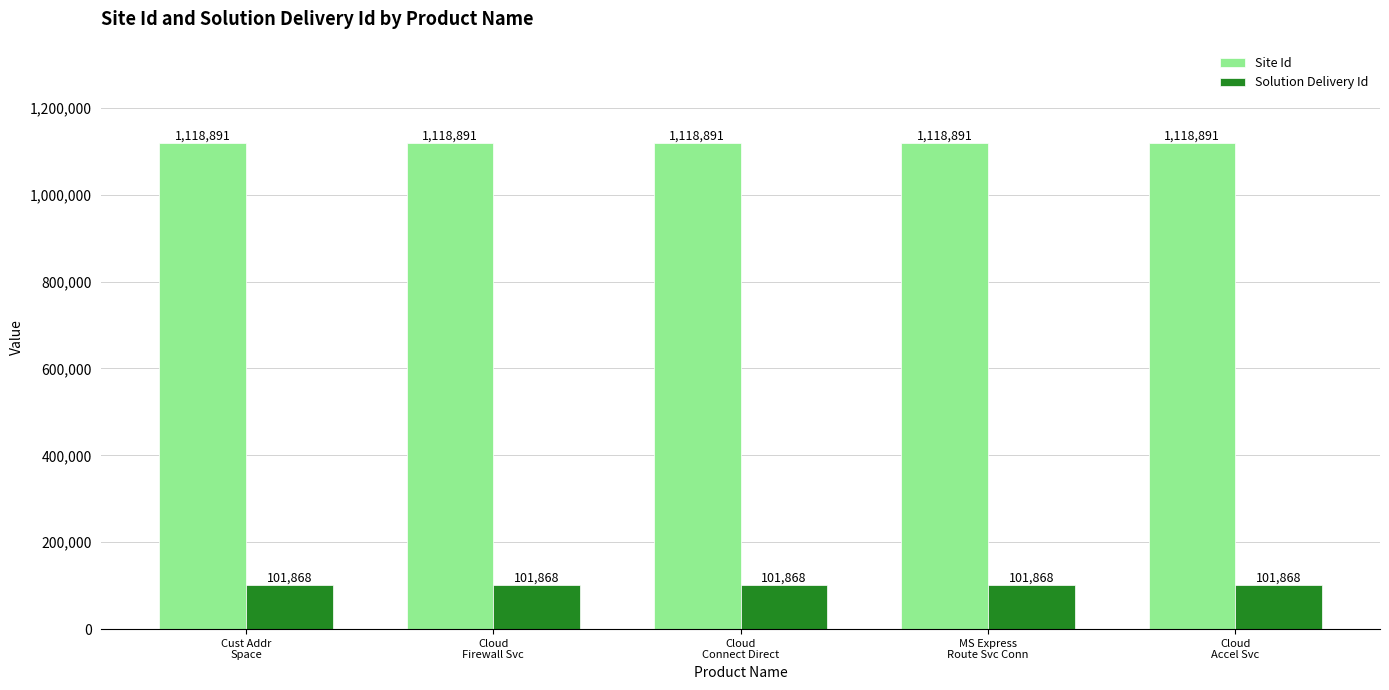

At Cloud
Firewall Svc, list the series in order from largest to smallest.

Site Id, Solution Delivery Id